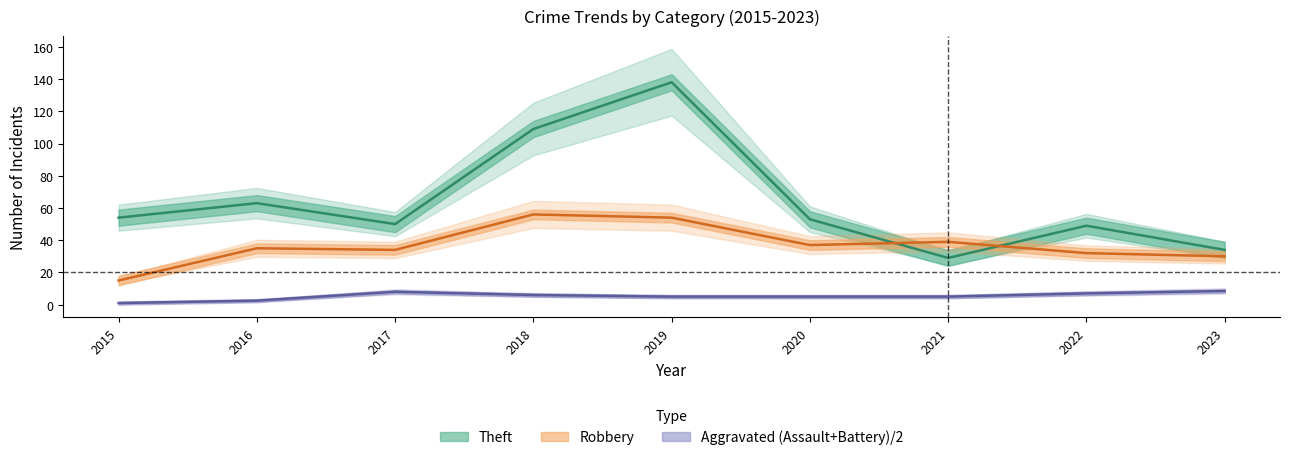

What is the difference between the maximum and second lowest values in the Aggravated (Assault+Battery)/2 series?

6.0